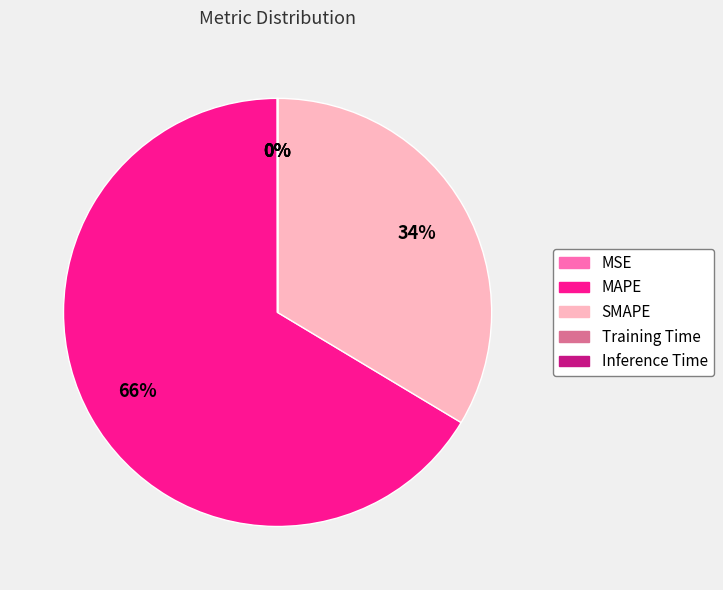

To the nearest percent, what portion does SMAPE represent?

34%